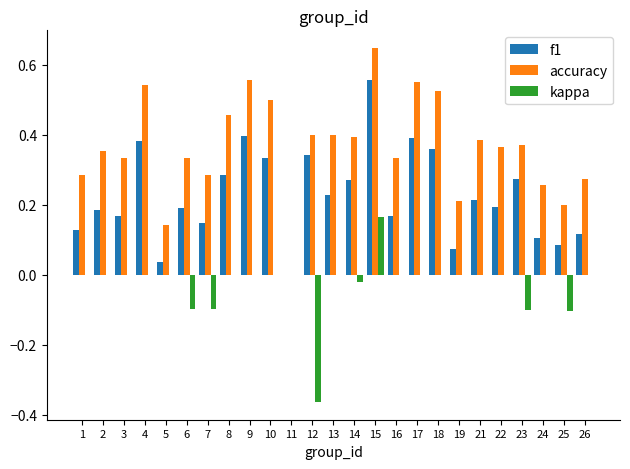

Is the value of kappa at 2 greater than the value of f1 at 15?

No